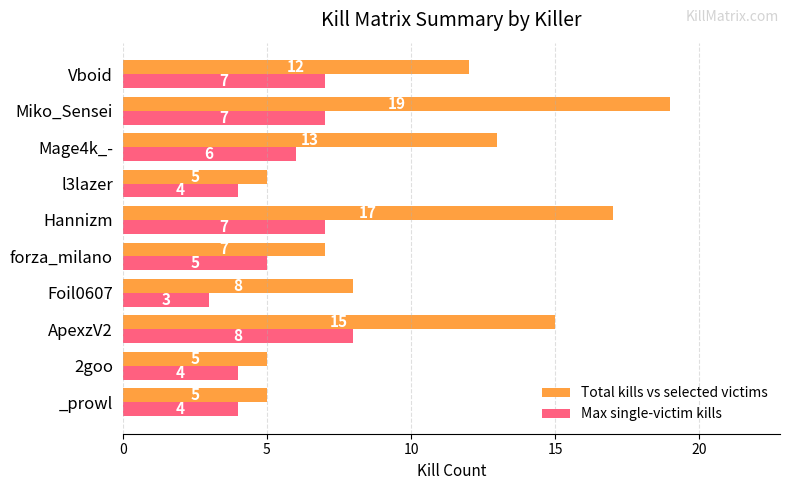

How many Max single-victim kills values are between 4 and 7?

8